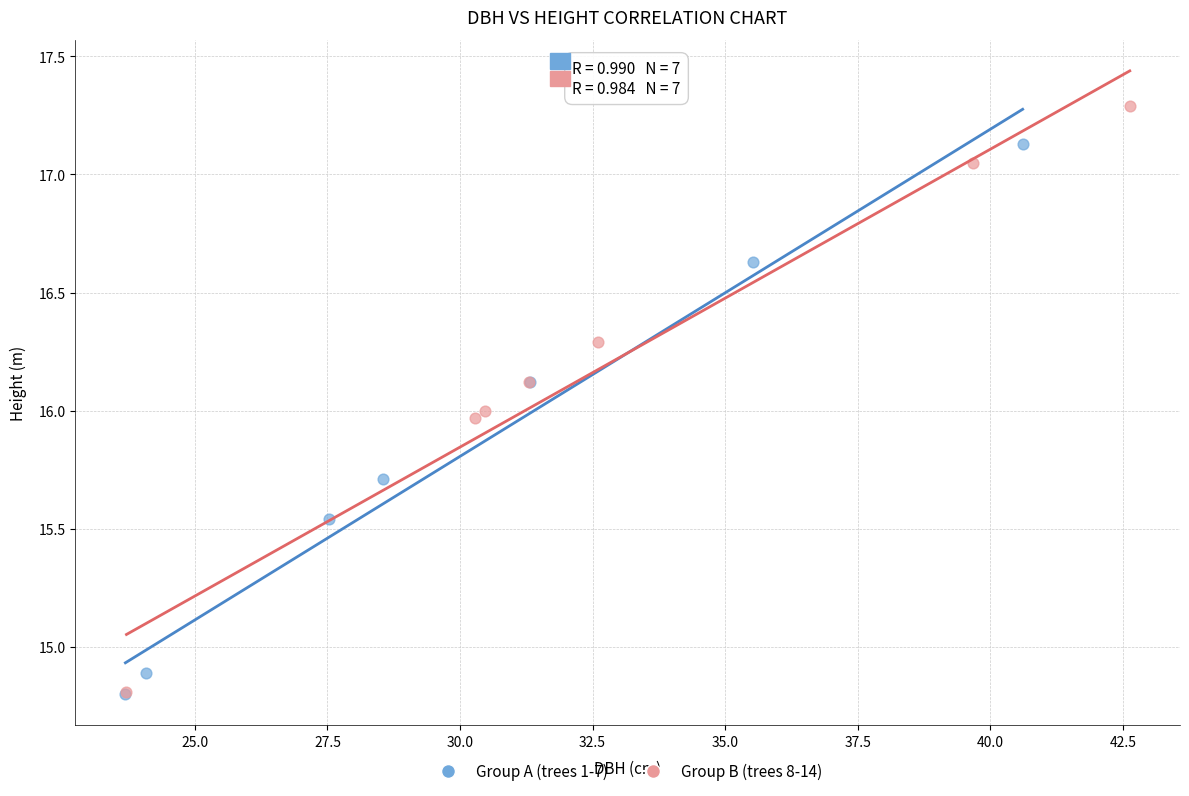

Which series reaches the maximum Y coordinate?

Group B (trees 8-14)